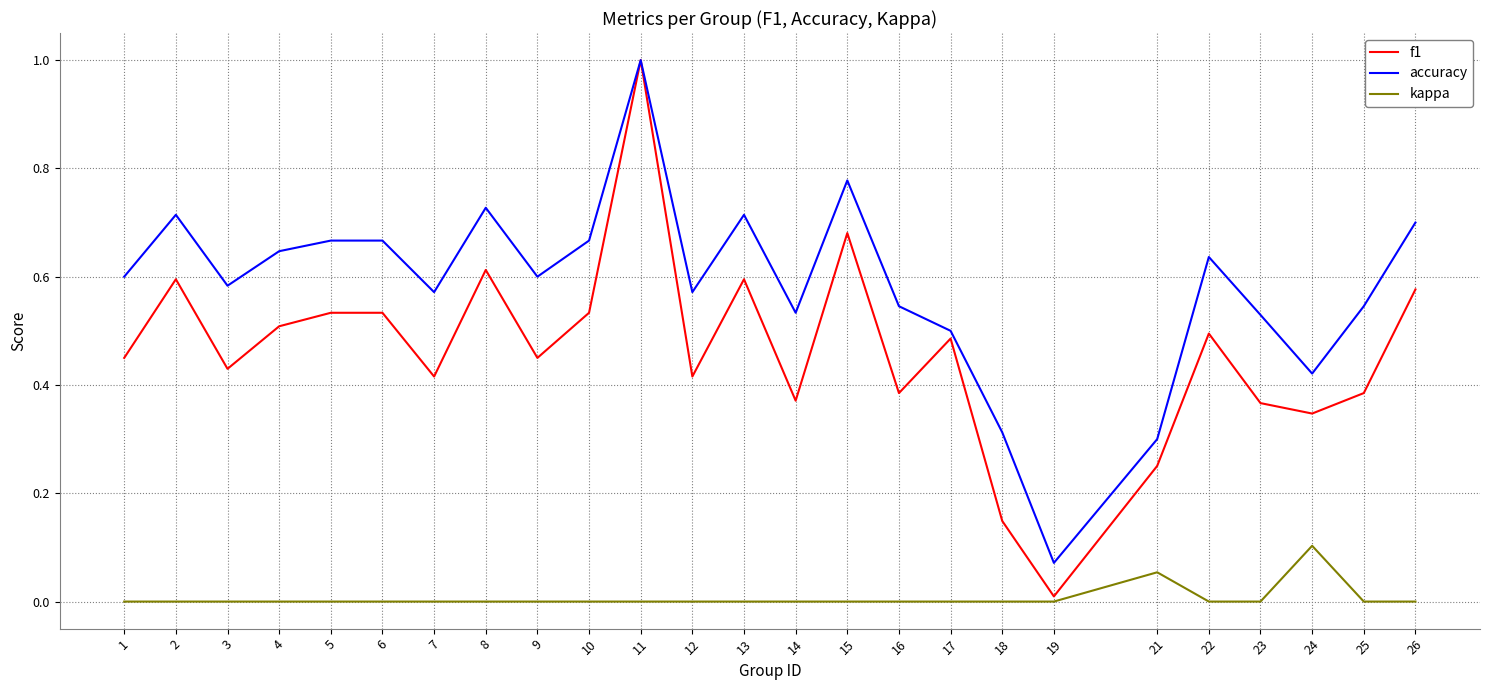

True or false: f1 has a value of 0.3 at 3.

False